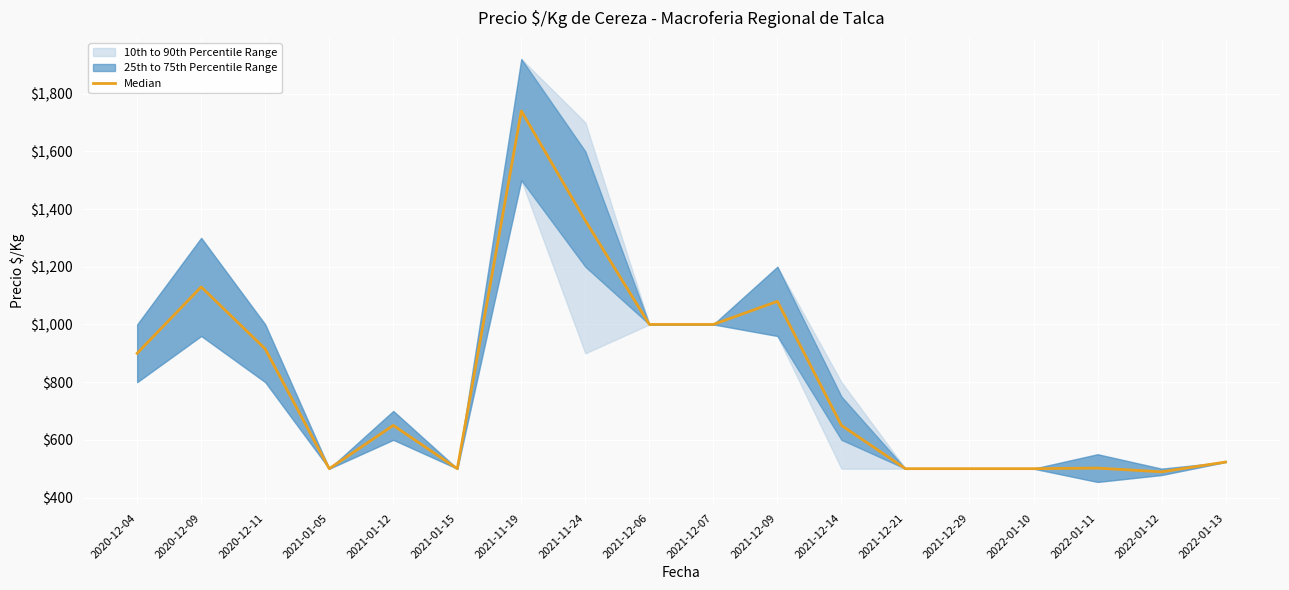

Reading left to right, list all the values displayed in this chart.

2020-12-04=900	2020-12-09=1130	2020-12-11=915	2021-01-05=500	2021-01-12=650	2021-01-15=500	2021-11-19=1740	2021-11-24=1360	2021-12-06=1000	2021-12-07=1000	2021-12-09=1080	2021-12-14=650	2021-12-21=500	2021-12-29=500	2022-01-10=500	2022-01-11=502	2022-01-12=489	2022-01-13=523